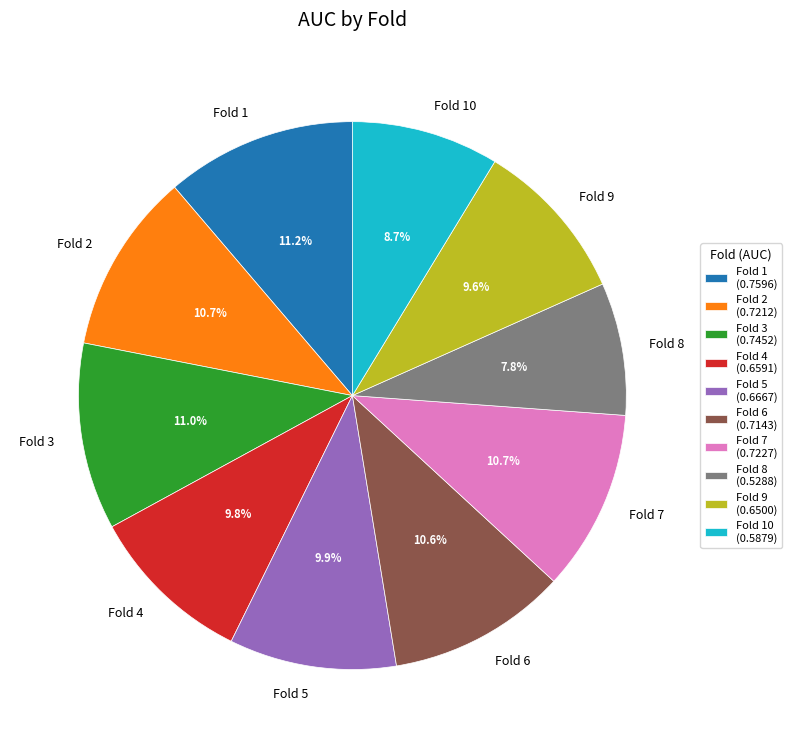

Is it true that Fold 4 is 10% of the pie?

True